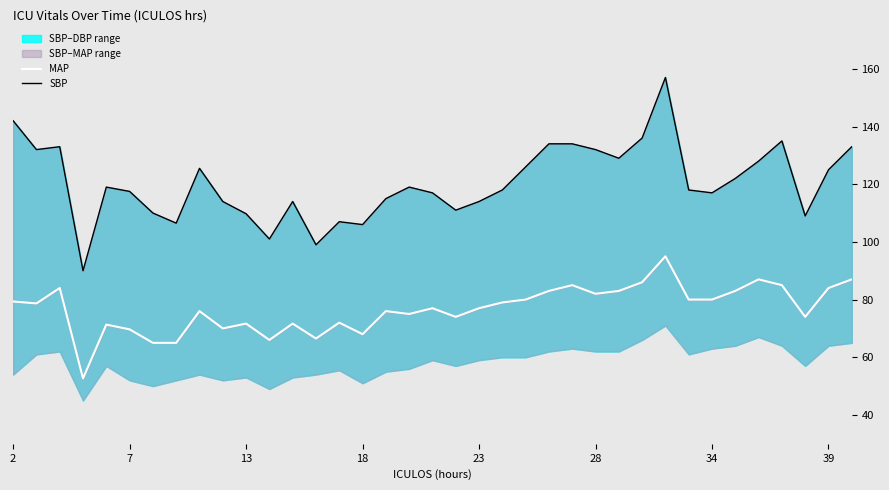

True or false: MAP and SBP cross at least once.

False